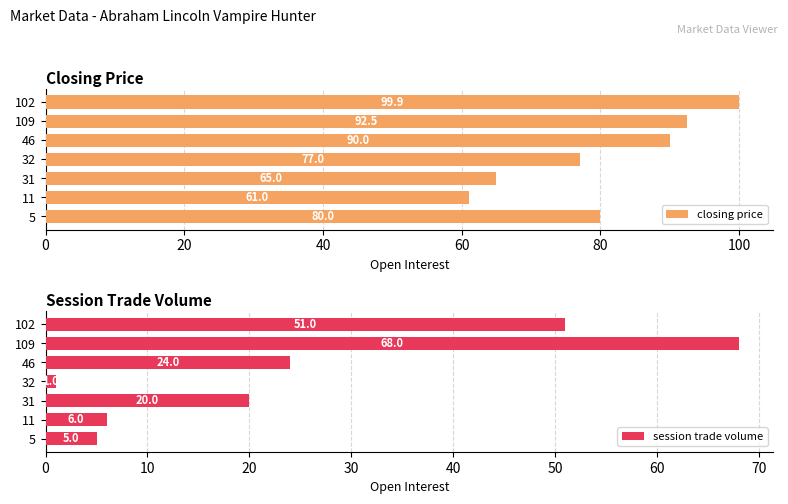

Are the bars grouped side by side (vs. stacked)?

Yes